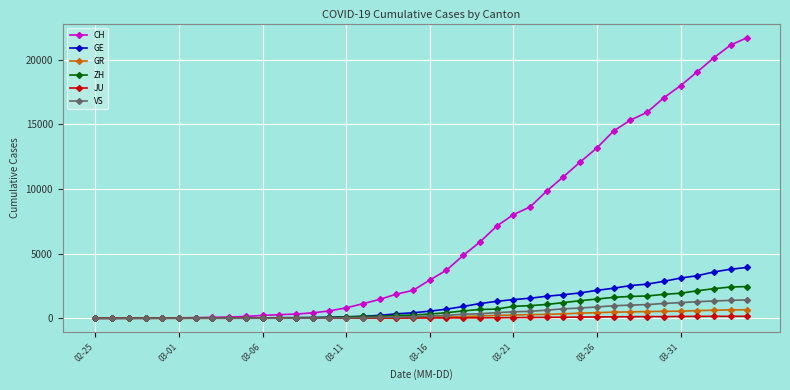

What is the maximum value for GR?

657